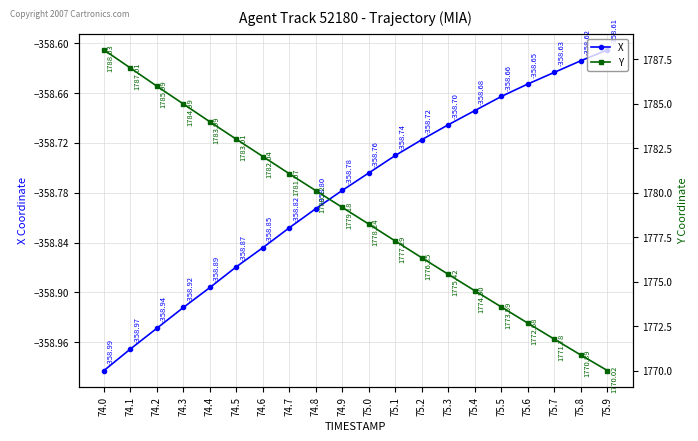

Count the number of categories in the chart.

20